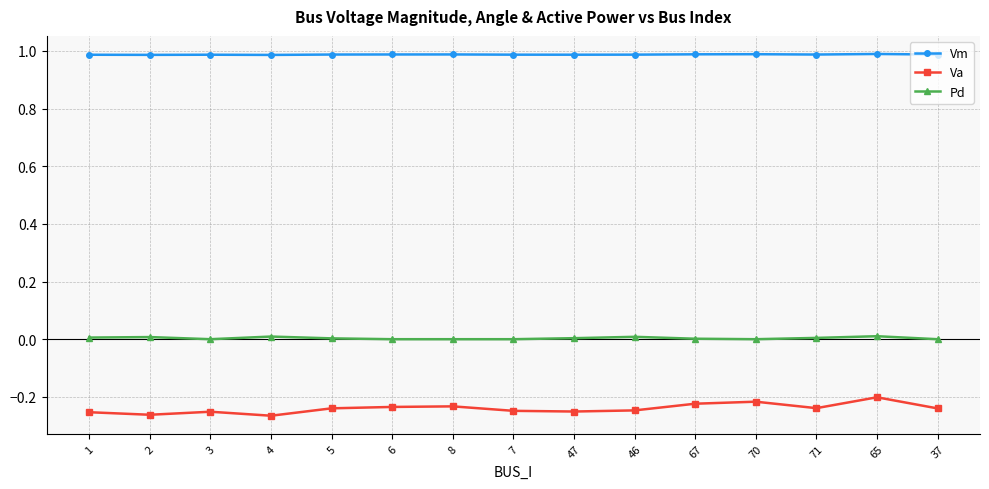

List the series in order of their overall mean, lowest first.

Va, Pd, Vm